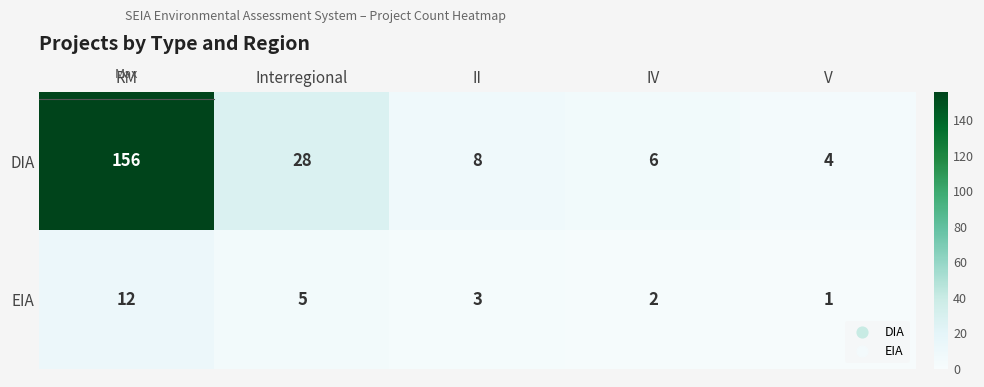

Reading left to right, extract all data points from this chart.

DIA: RM=156	Interregional=28	II=8	IV=6	V=4
EIA: RM=12	Interregional=5	II=3	IV=2	V=1